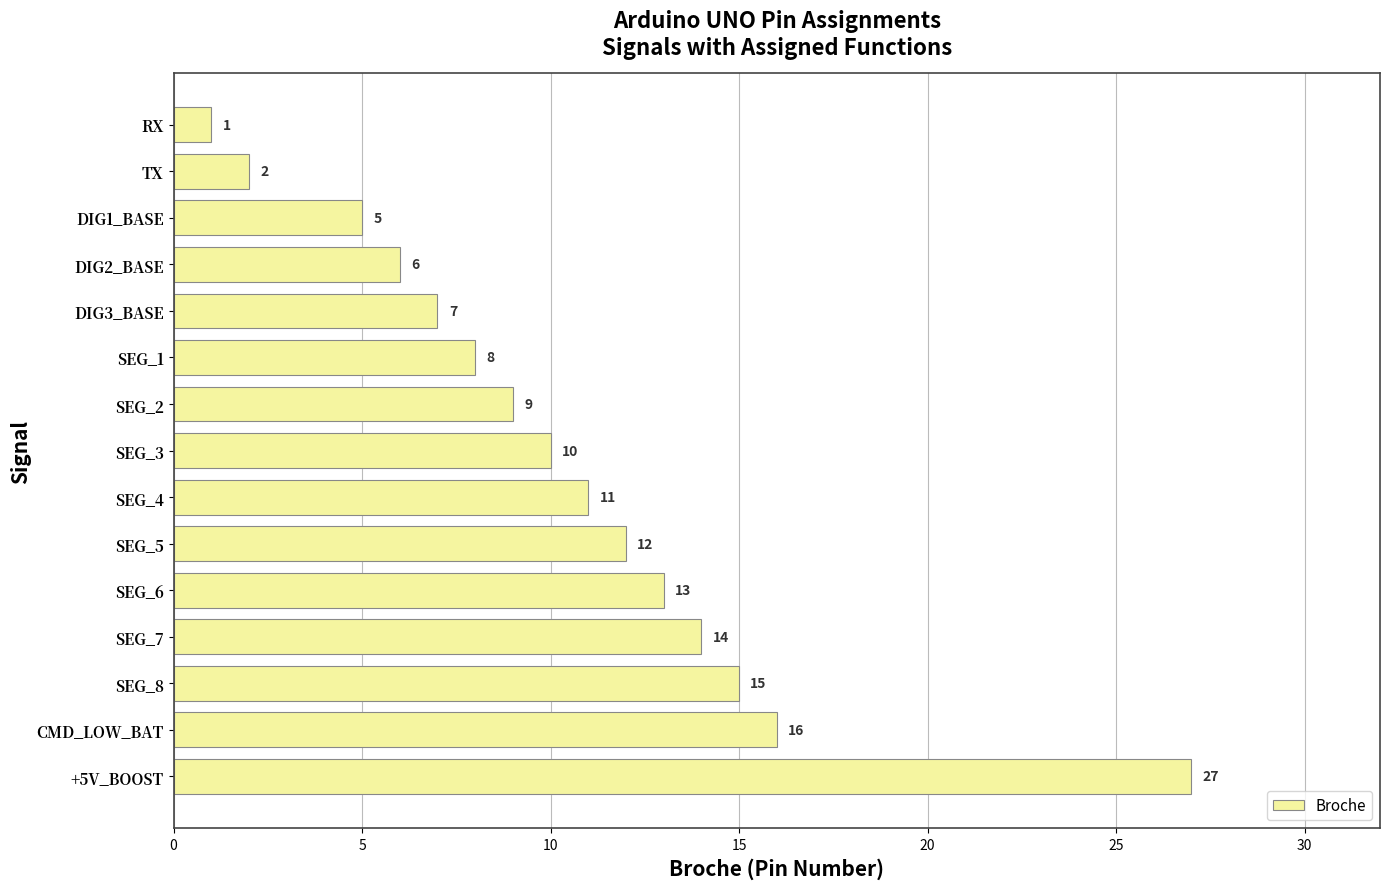

Count the number of categories in the chart.

15